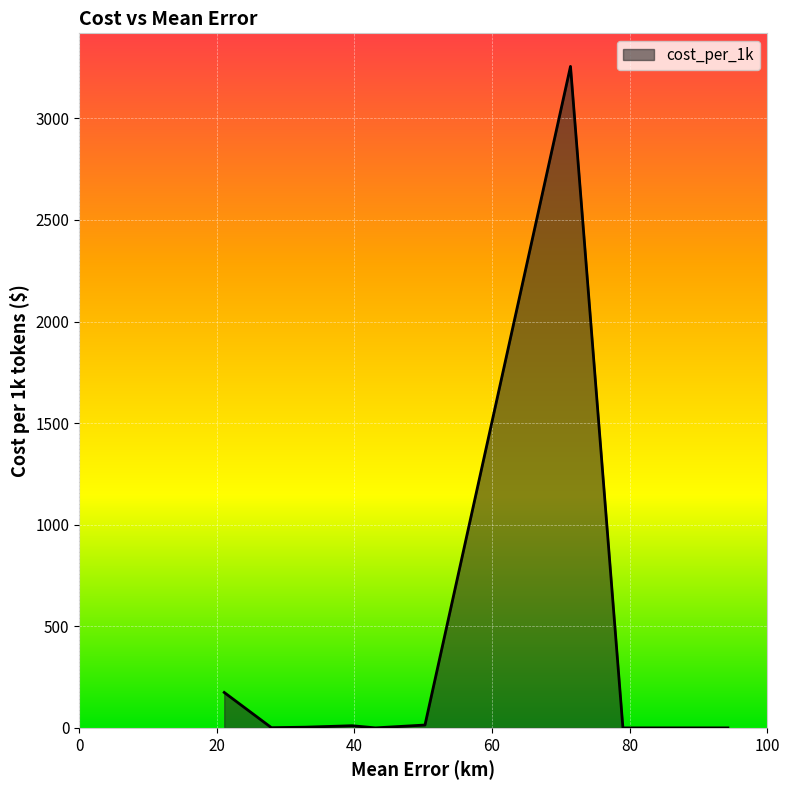

What is the sum of all values?

3459.7